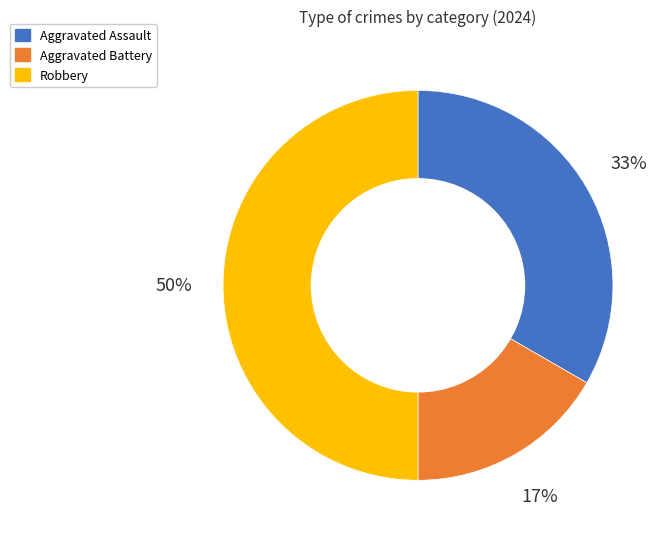

Does Aggravated Assault represent more than half of the total?

No